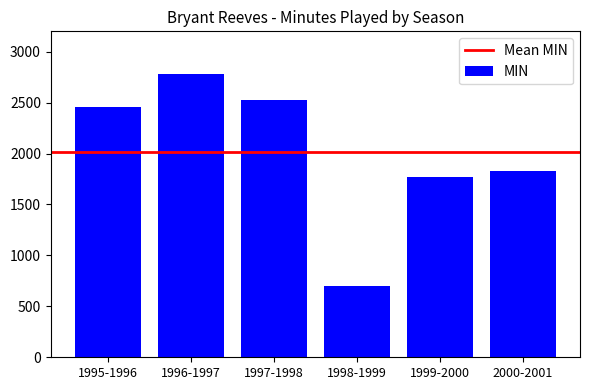

How many categories are shown in the chart?

6